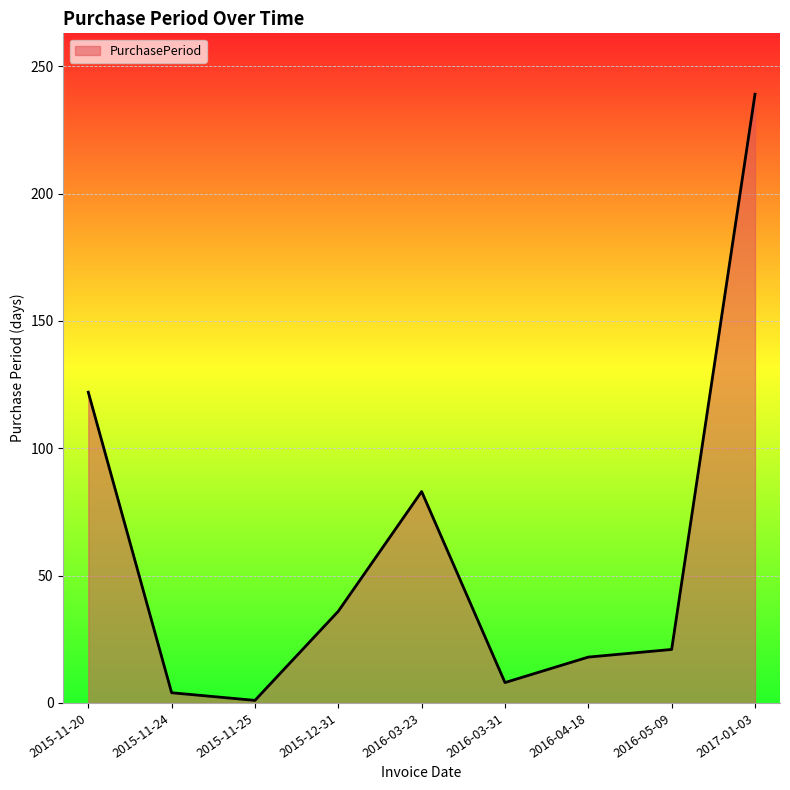

Count the number of data series in this chart.

1